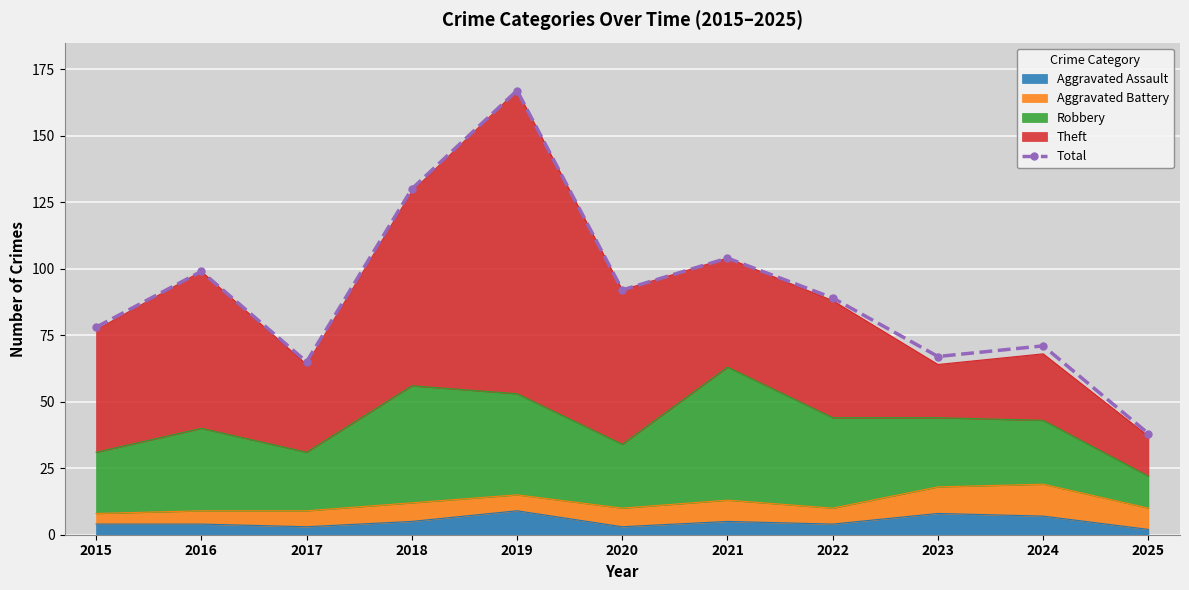

Is it true that the value at 2022 is 89?

True